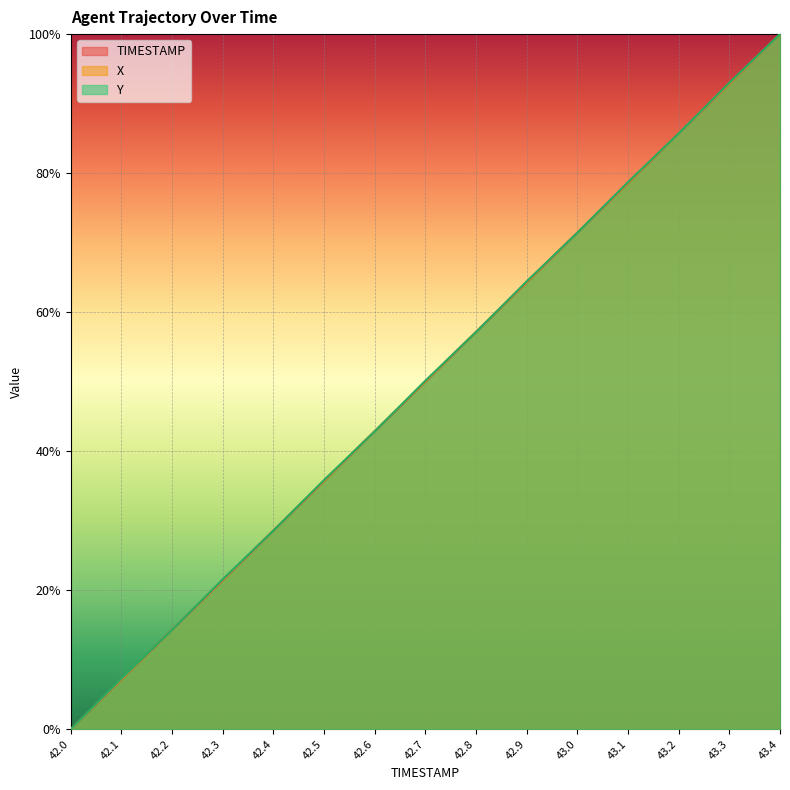

What is the approximate value of TIMESTAMP at 43.4?

1.0